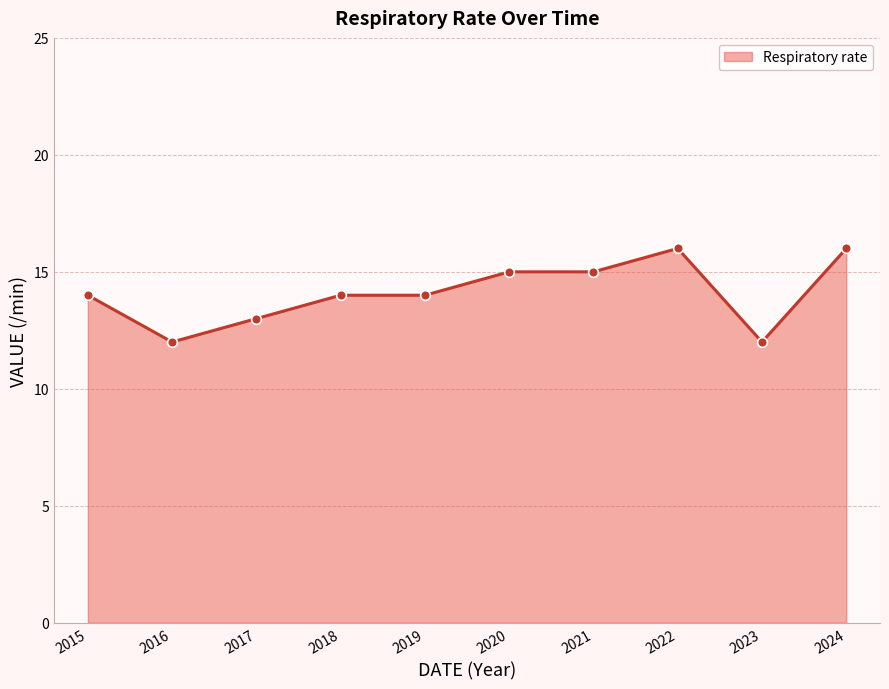

Which has a higher value, 2023 or 2024?

2024